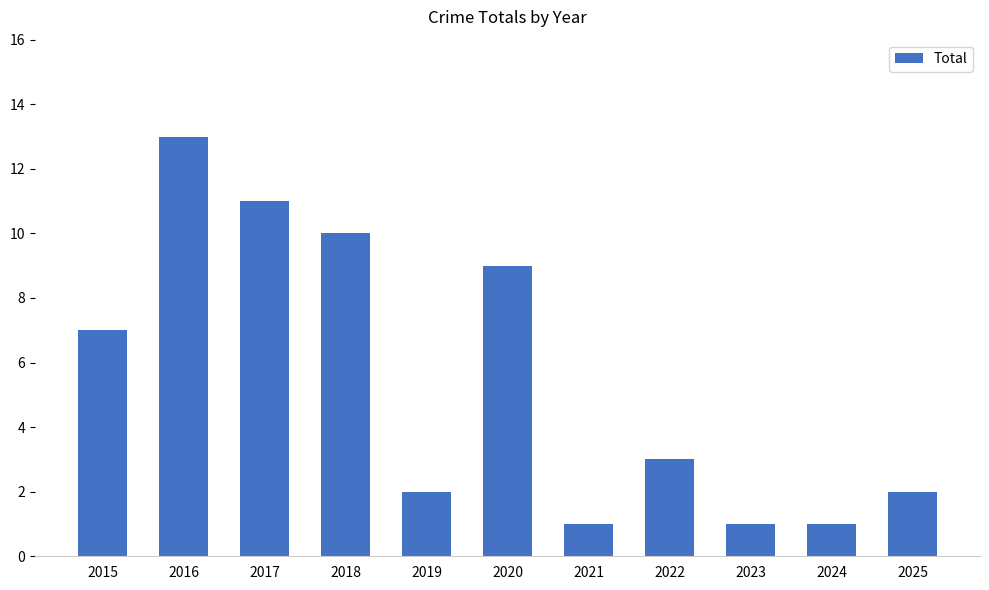

The chart shows a value of 13 at 2016. True or false?

True